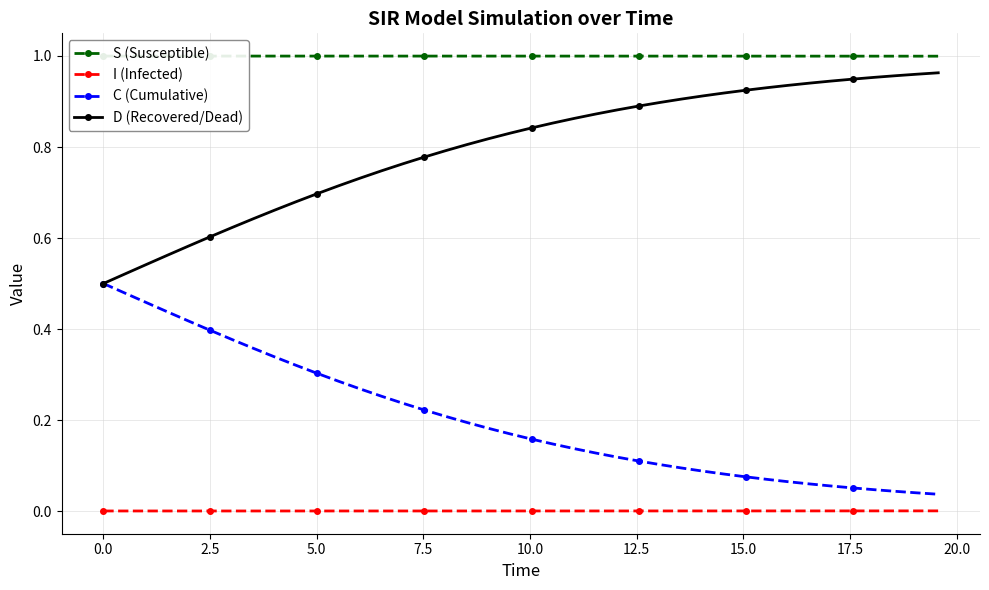

True or false: I (Infected) and C (Cumulative) cross at least once.

False